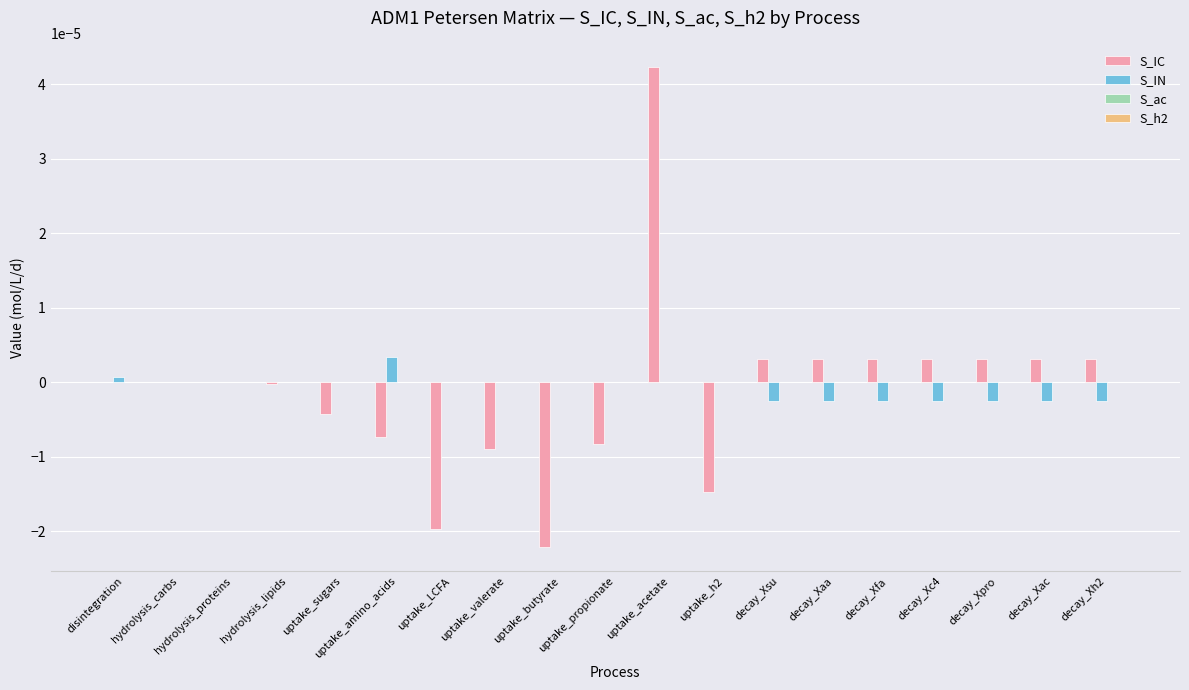

How many groups of bars are there?

19